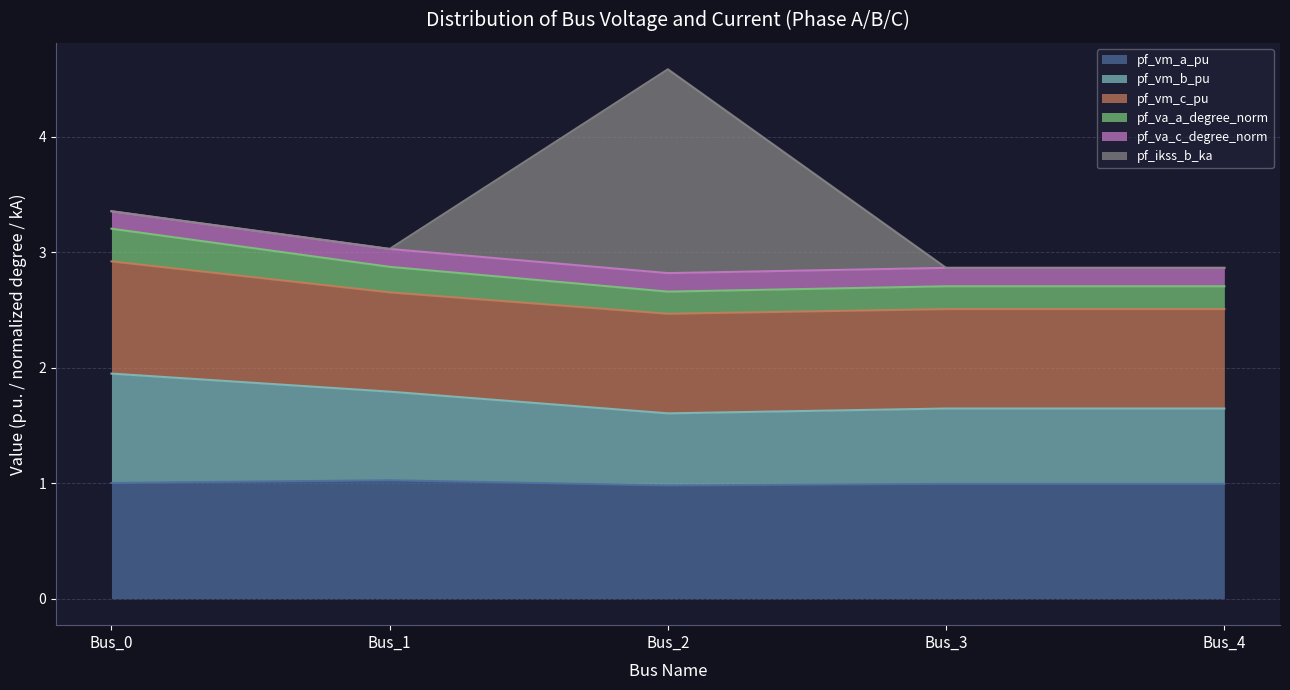

True or false: pf_va_c_degree_norm and pf_vm_a_pu intersect in this chart.

False